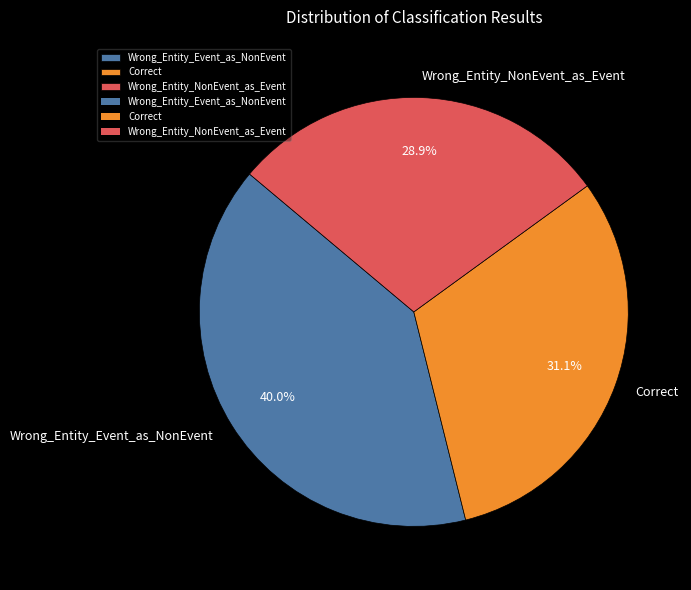

Rank the categories by value from lowest to highest.

Wrong_Entity_NonEvent_as_Event, Correct, Wrong_Entity_Event_as_NonEvent